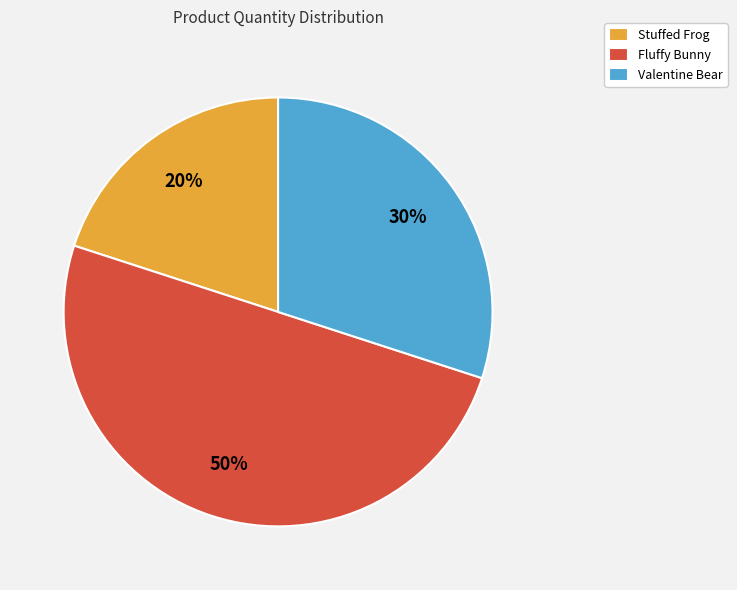

Count the number of slices in the pie.

3